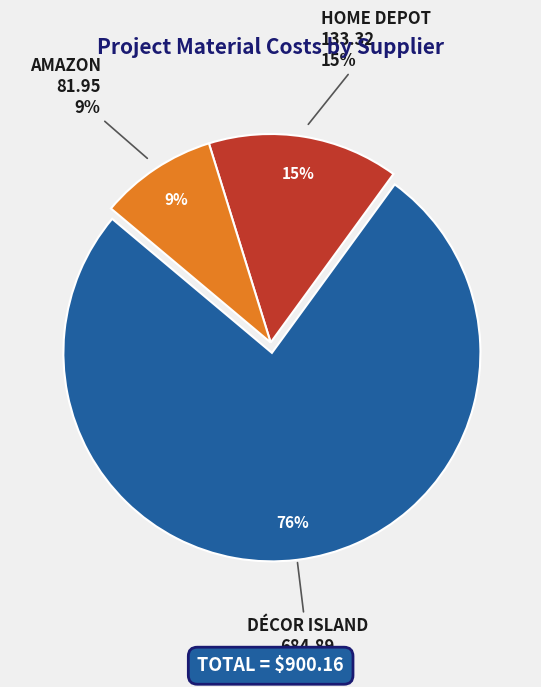

Is it true that décor island is 71% of the pie?

False